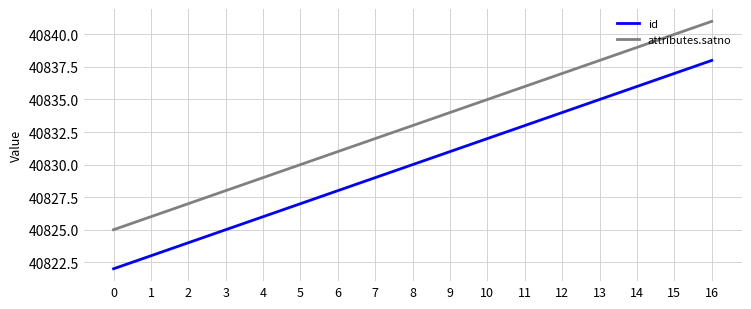

What is the difference between the maximum and minimum values in the id series?

16